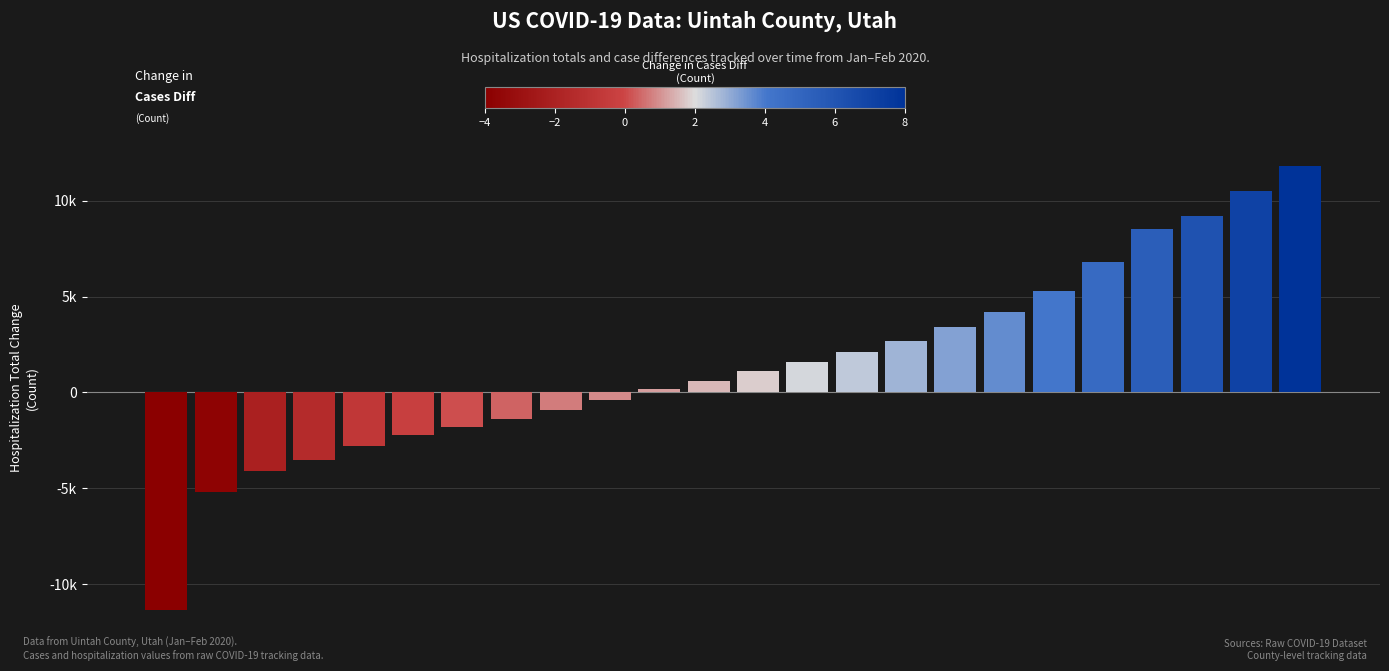

Does the chart contain any negative values?

Yes